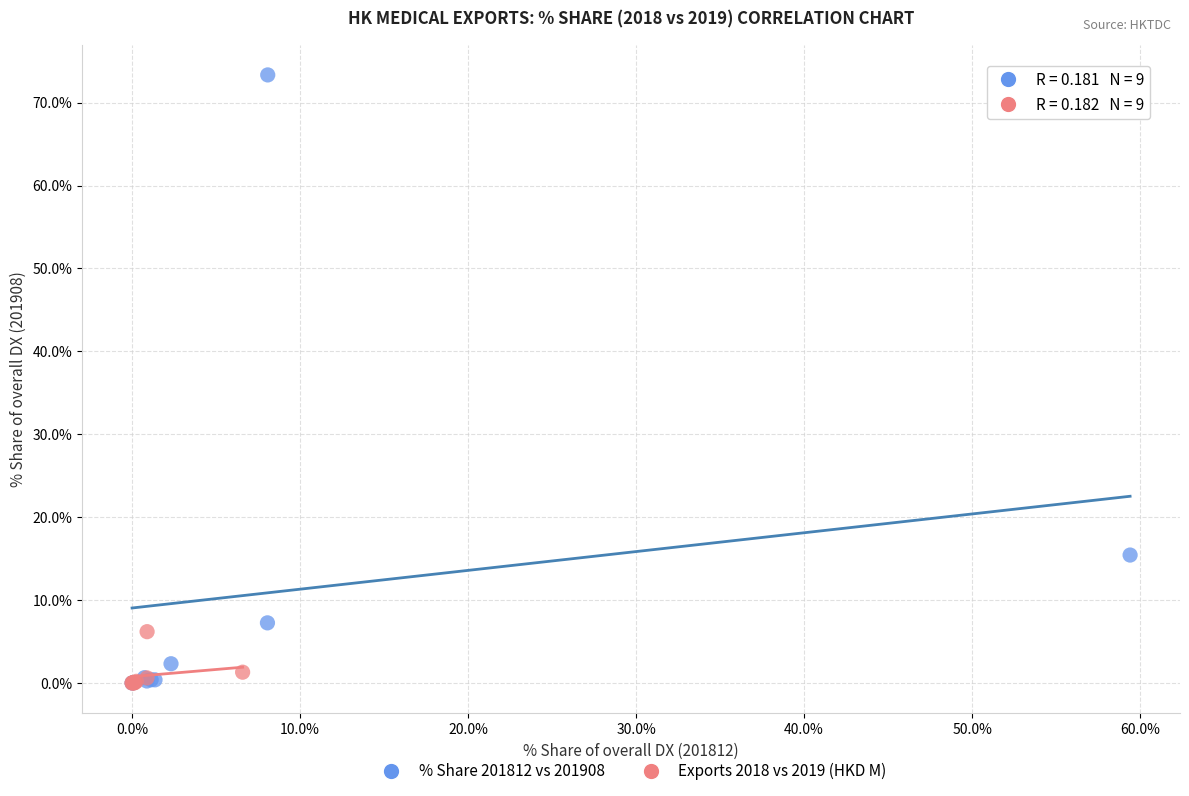

Which series reaches the maximum Y coordinate?

% Share 201812 vs 201908